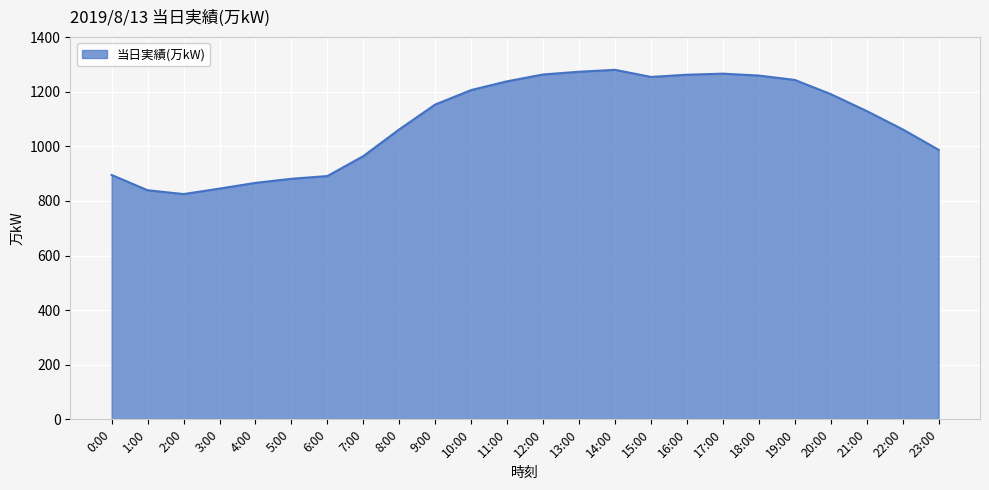

What is the approximate value at 8:00?

1062